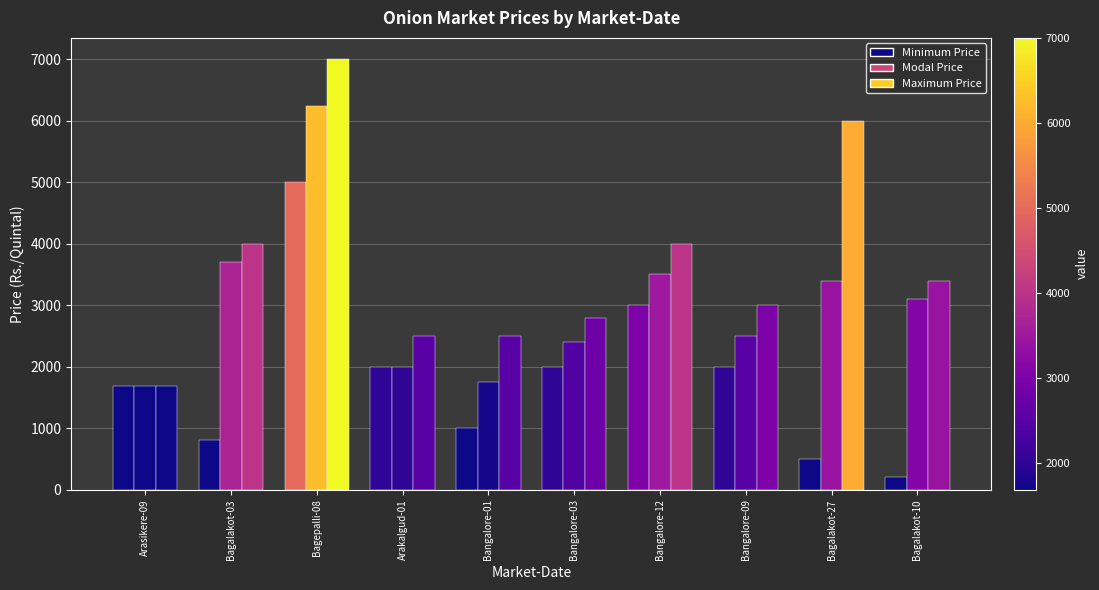

How many categories are shown in the chart?

10